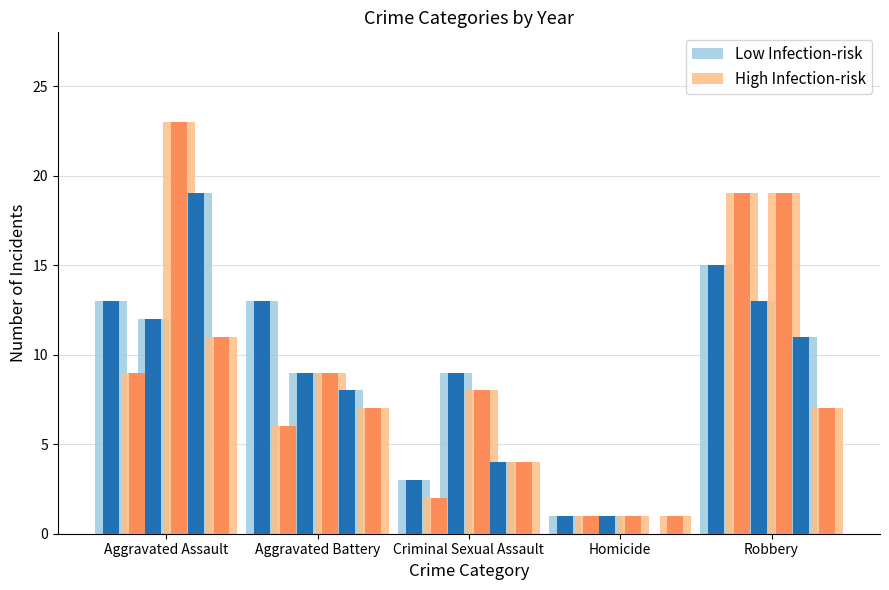

True or false: High Infection-risk has a value of 2 at Criminal Sexual Assault.

True